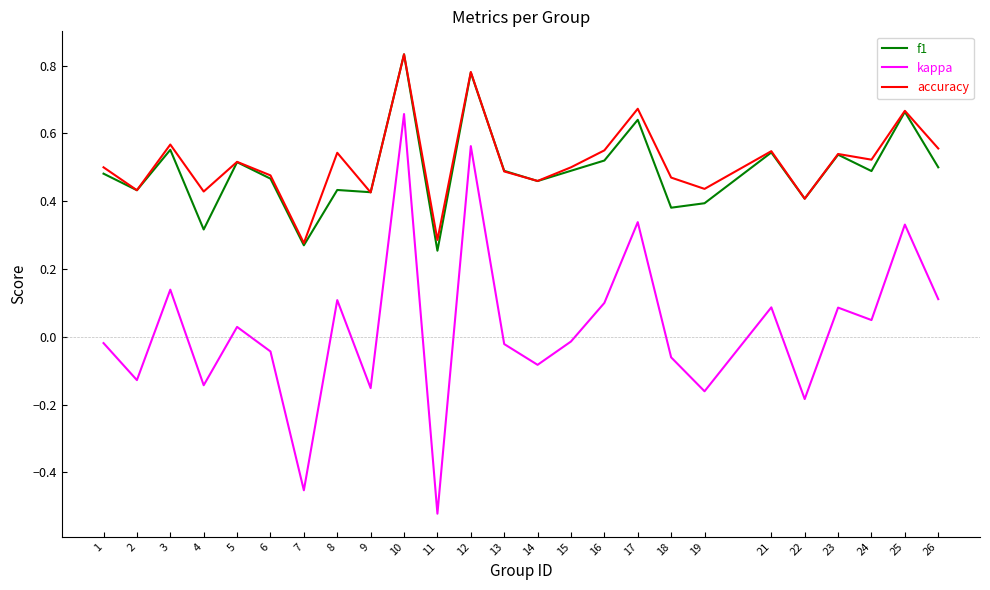

Rank the series at 8 from highest to lowest value.

accuracy, f1, kappa